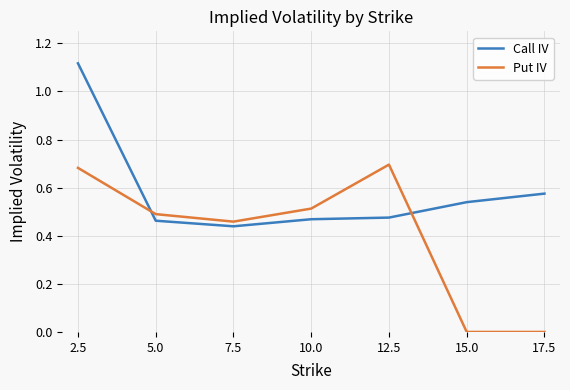

At which category does the chart reach its peak across all series?

2.5